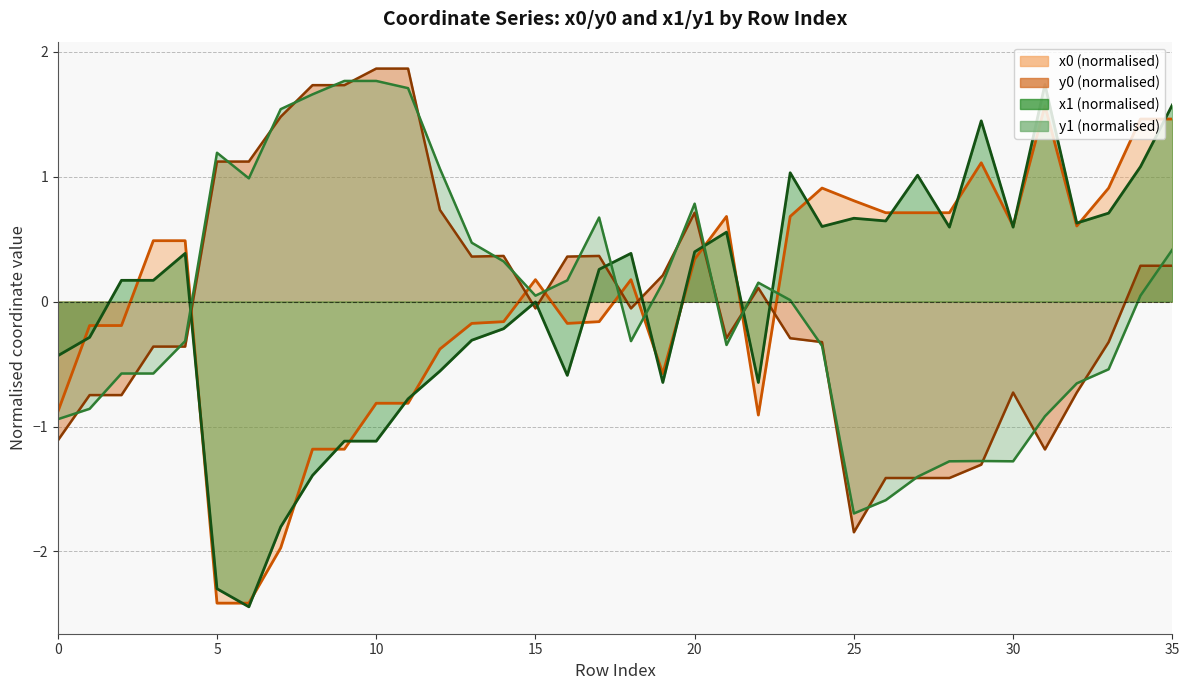

True or false: y0 and y1 cross at least once.

True